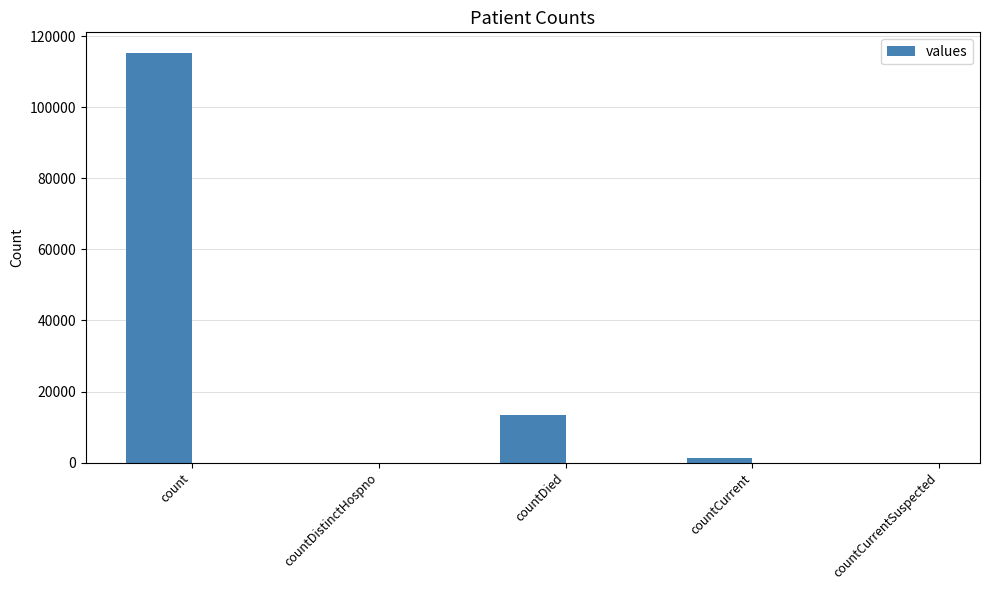

Which has a higher value, countCurrentSuspected or countDied?

countDied